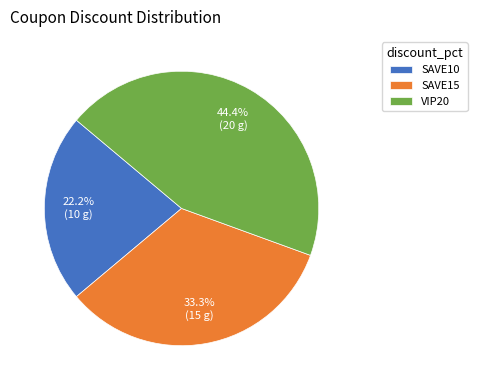

What percentage is the SAVE10 slice, to the nearest percent?

22%